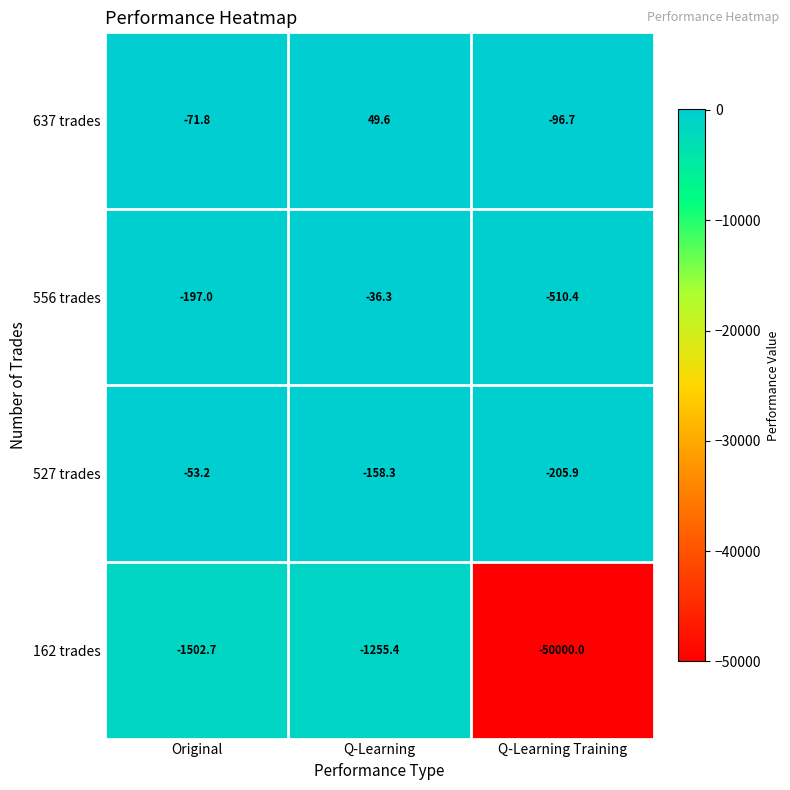

Is the value of 527 trades at Q-Learning Training greater than the value of 556 trades at Original?

No